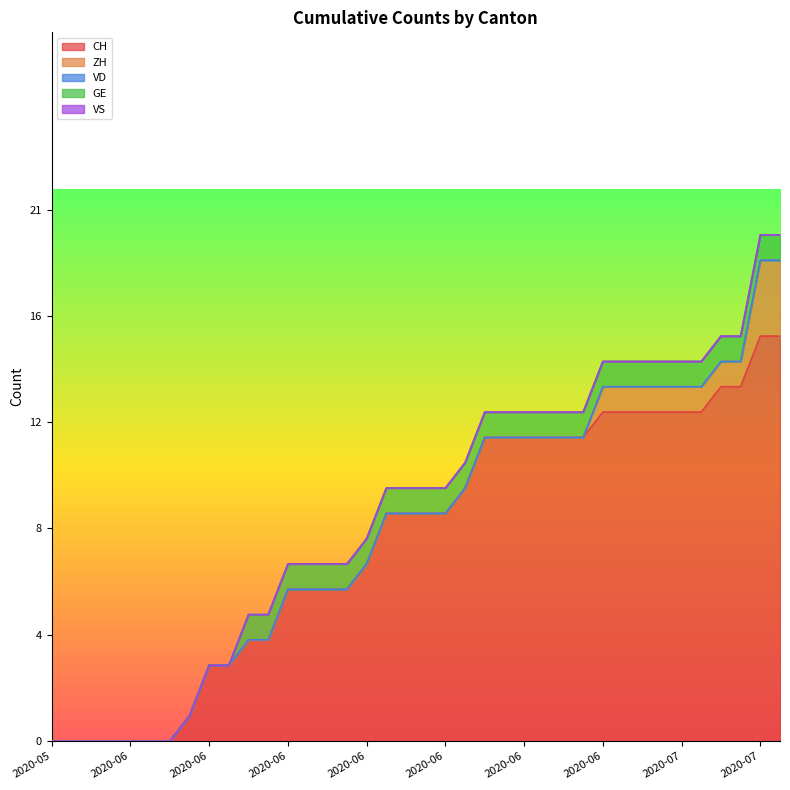

What is the sum of all CH values?

302